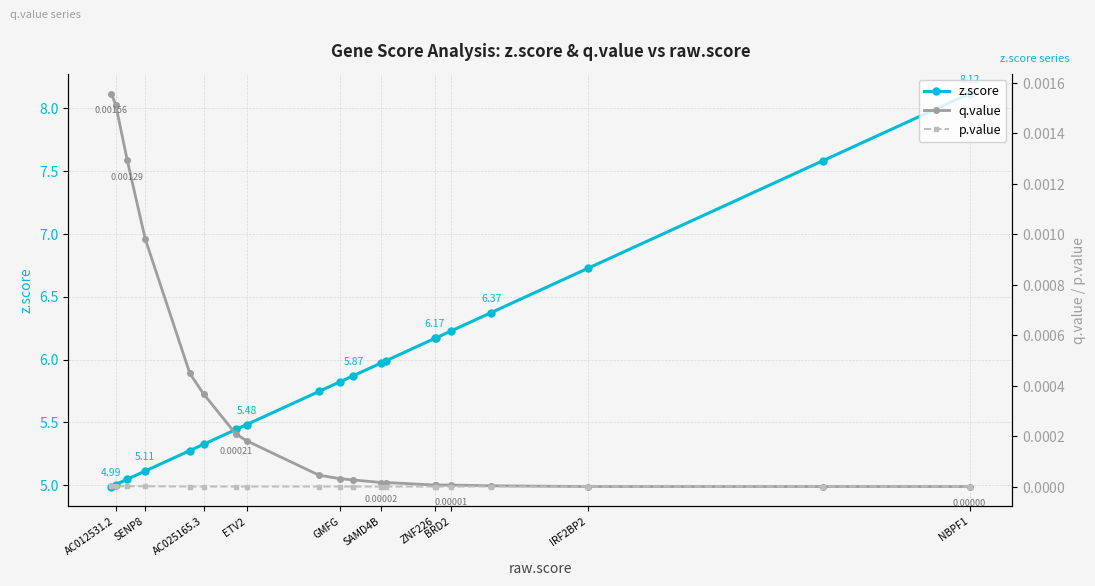

Which series has the largest range (max minus min)?

z.score